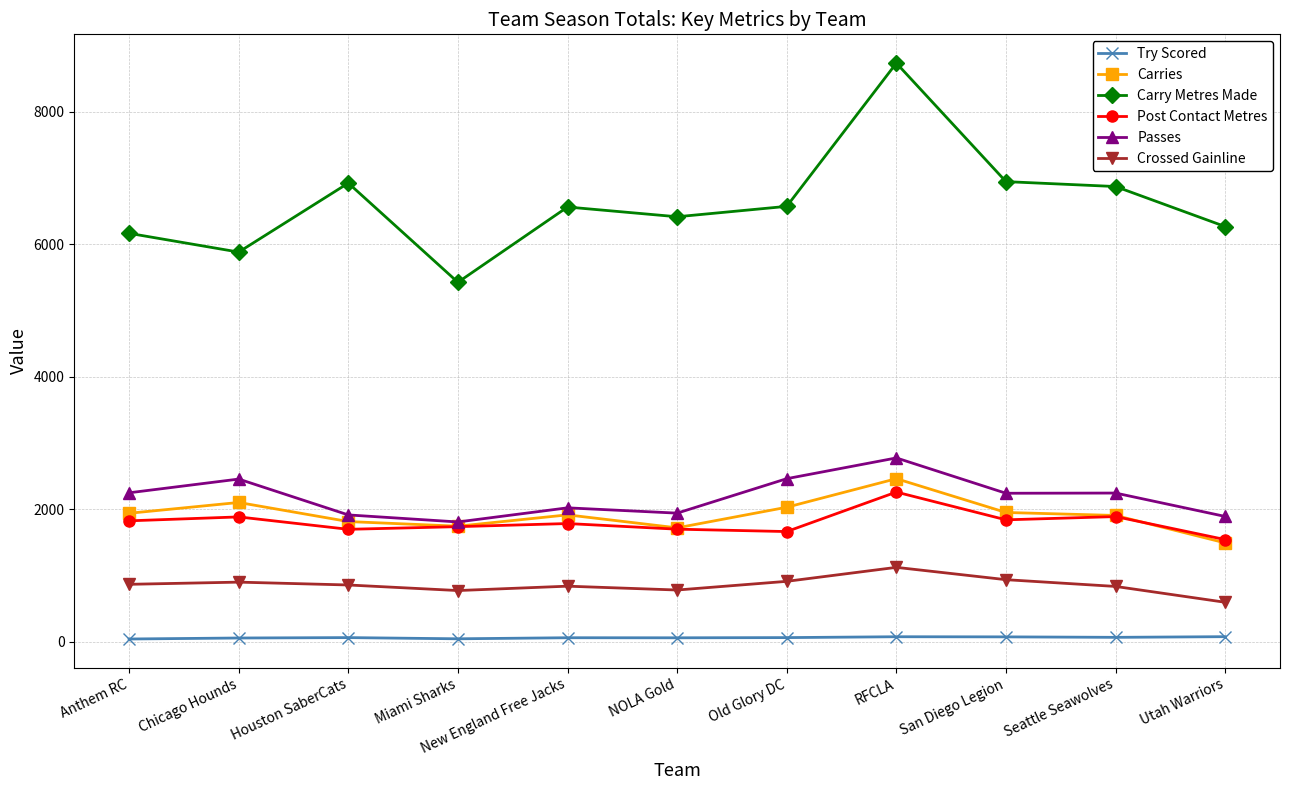

The value of Crossed Gainline at Old Glory DC is 912. True or false?

True